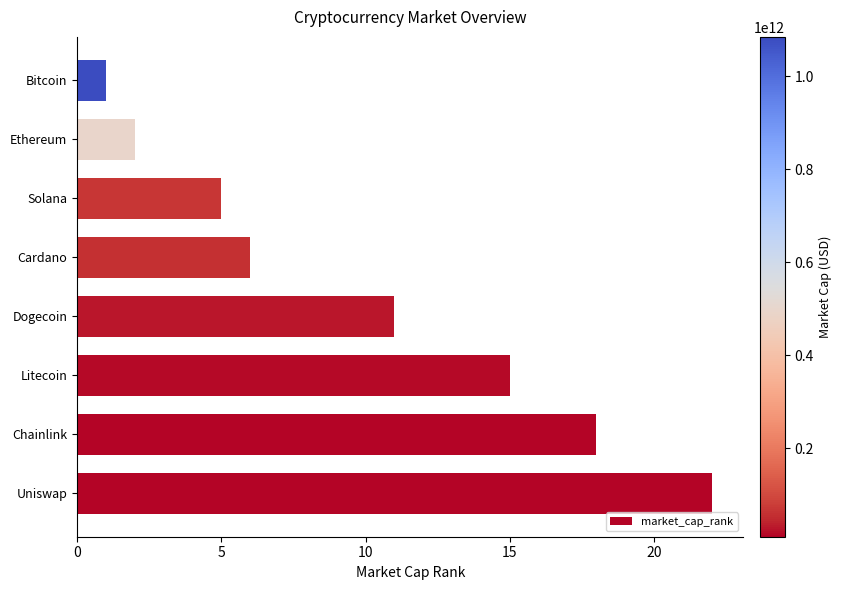

Rank the categories by value from highest to lowest.

Uniswap, Chainlink, Litecoin, Dogecoin, Cardano, Solana, Ethereum, Bitcoin